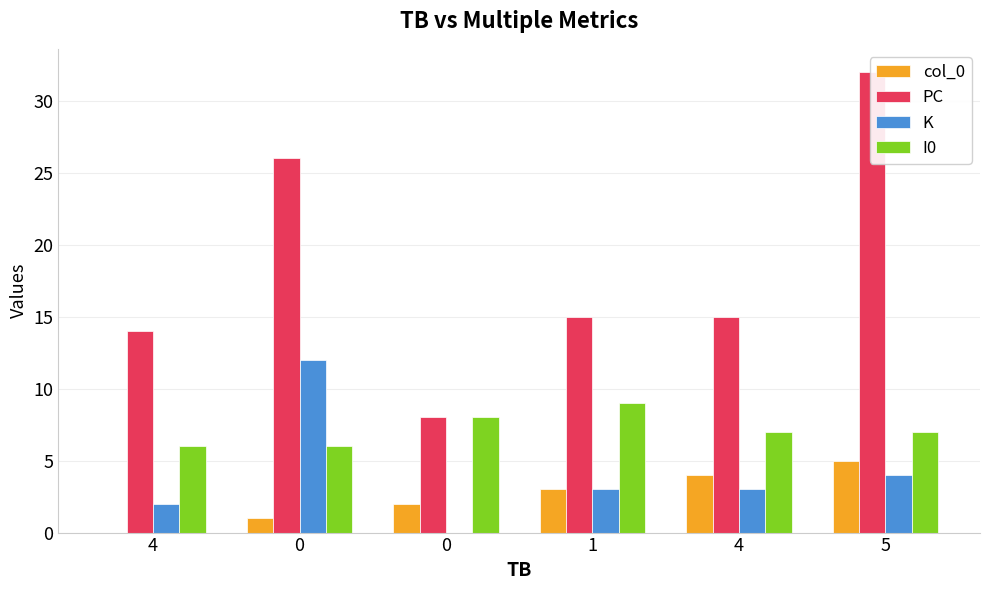

True or false: col_0 has a value of 1 at 0.

False